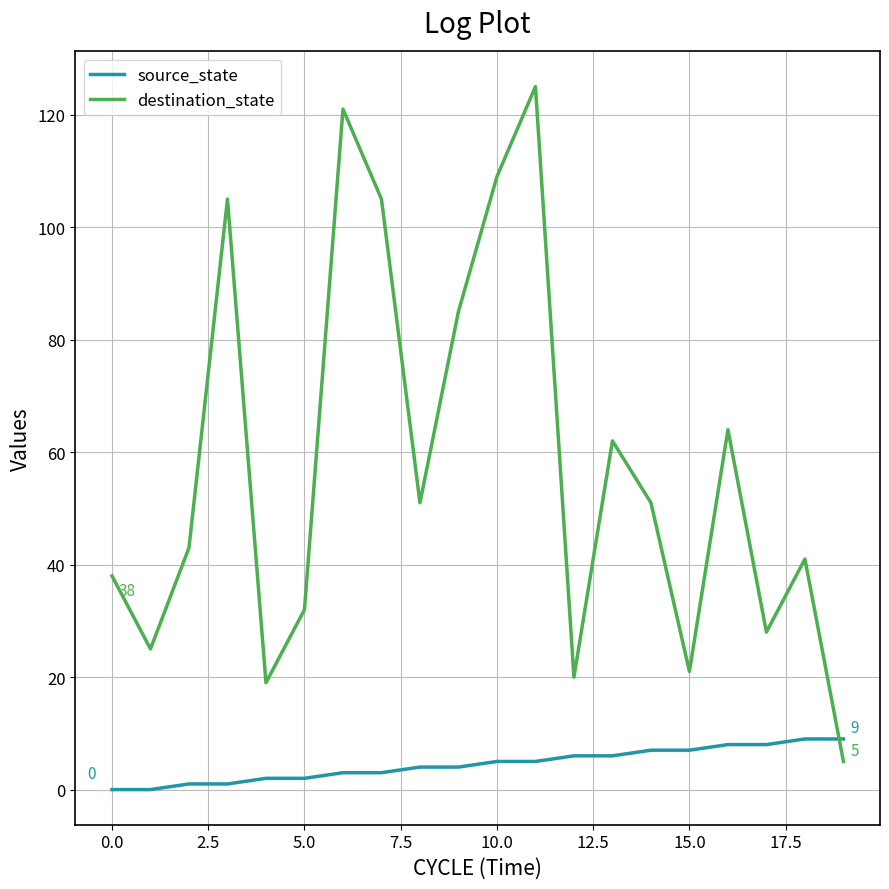

At how many categories does at least one series exceed 72?

6